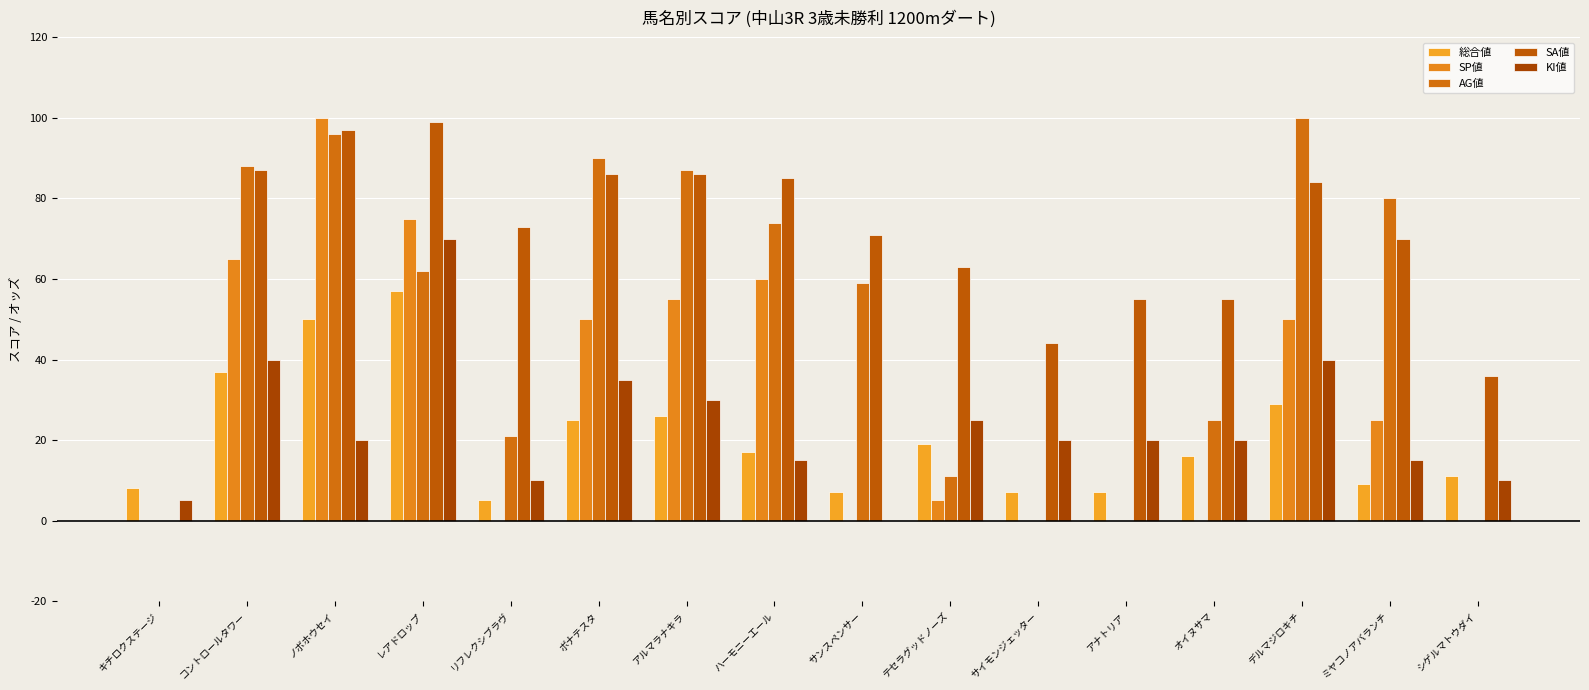

What is the value of the SA値 bar at the 5th from the left?

73